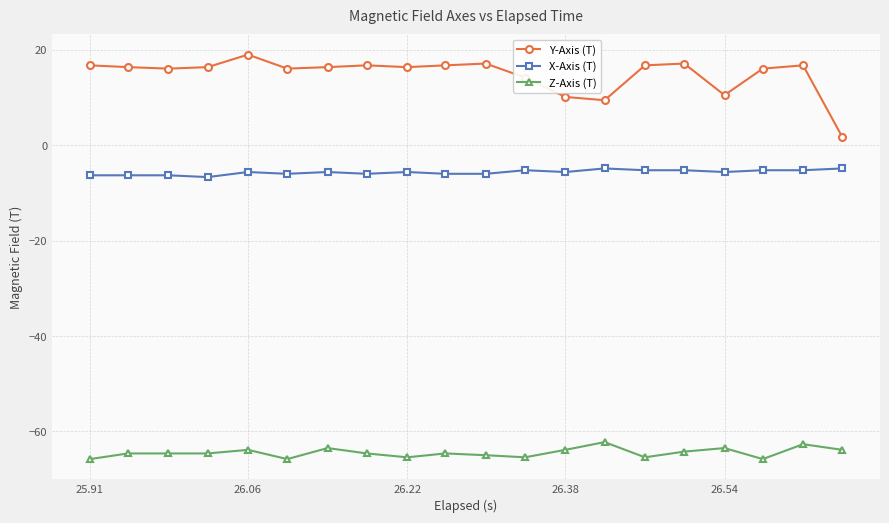

What is the value of the Y-Axis (T) point at the 10th from the left?

16.8